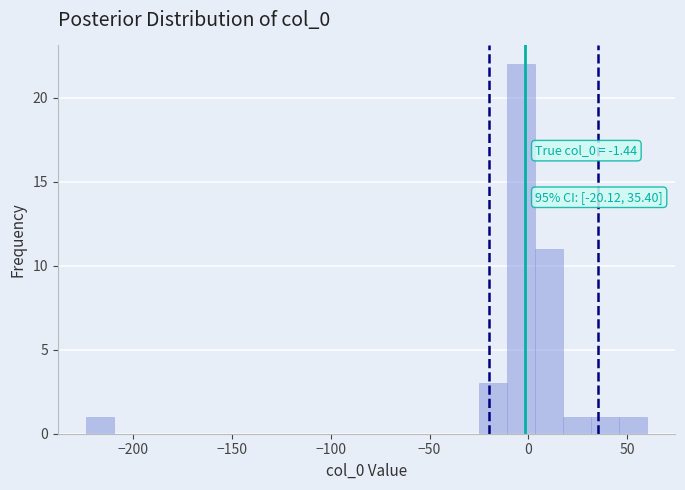

Read against the x-axis, roughly where is the centre of the tallest bar?

-5